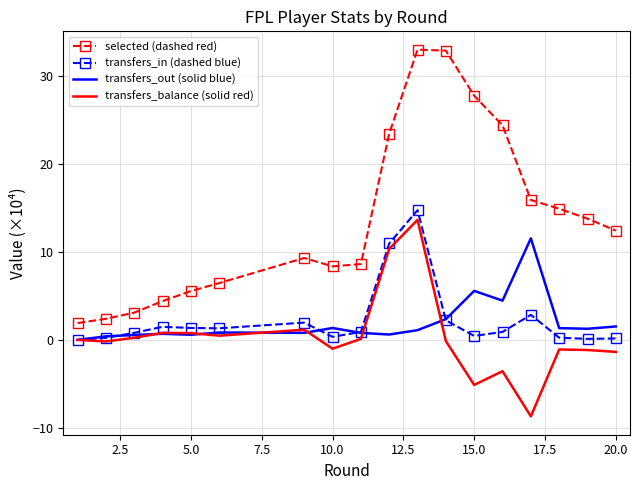

Which series has the largest total across all categories?

selected (dashed red)